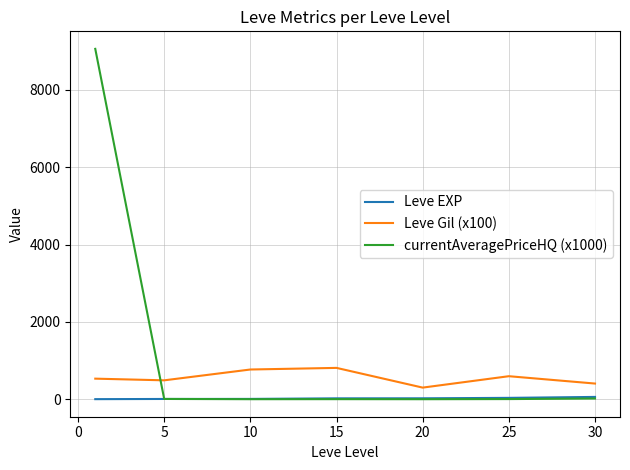

Which series has the largest range (max minus min)?

currentAveragePriceHQ (x1000)